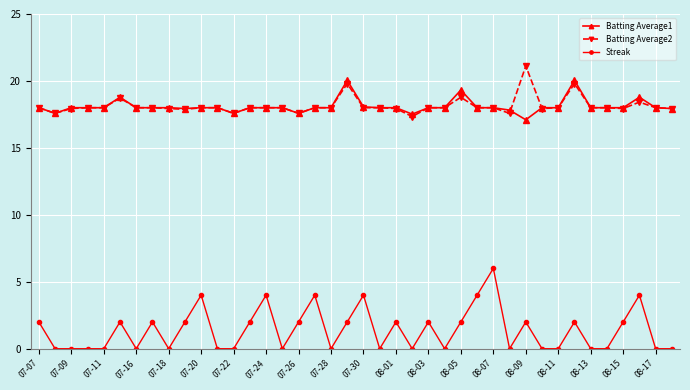

True or false: Streak and Batting Average2 cross at least once.

False